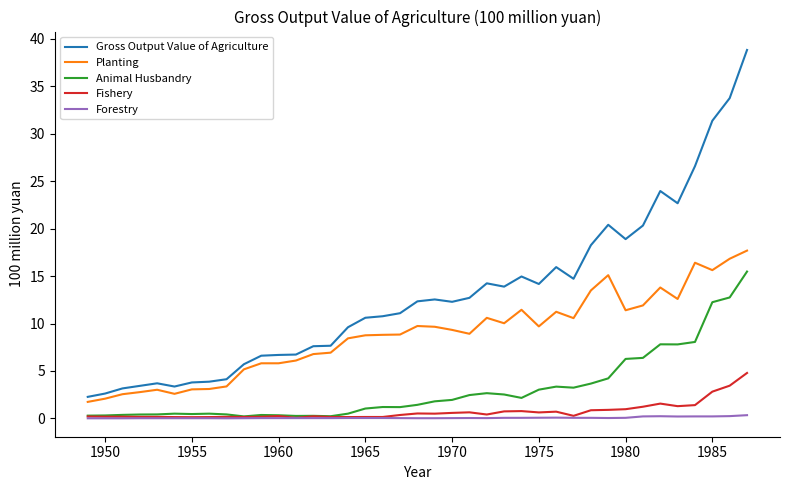

What is the highest value of the Fishery series?

4.8